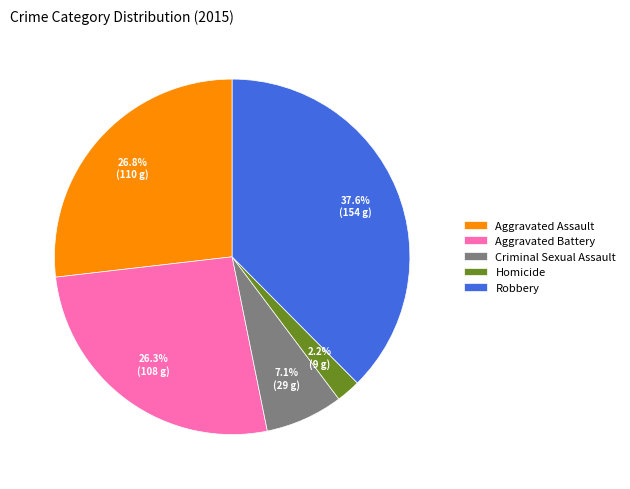

To the nearest percent, what portion does Robbery represent?

38%